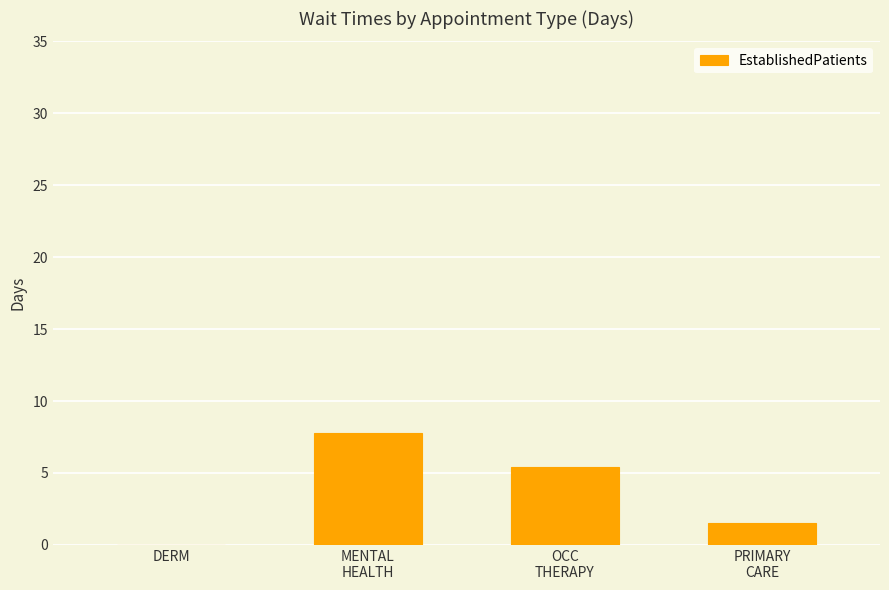

What is the sum of the values at PRIMARY
CARE and OCC
THERAPY?

6.9